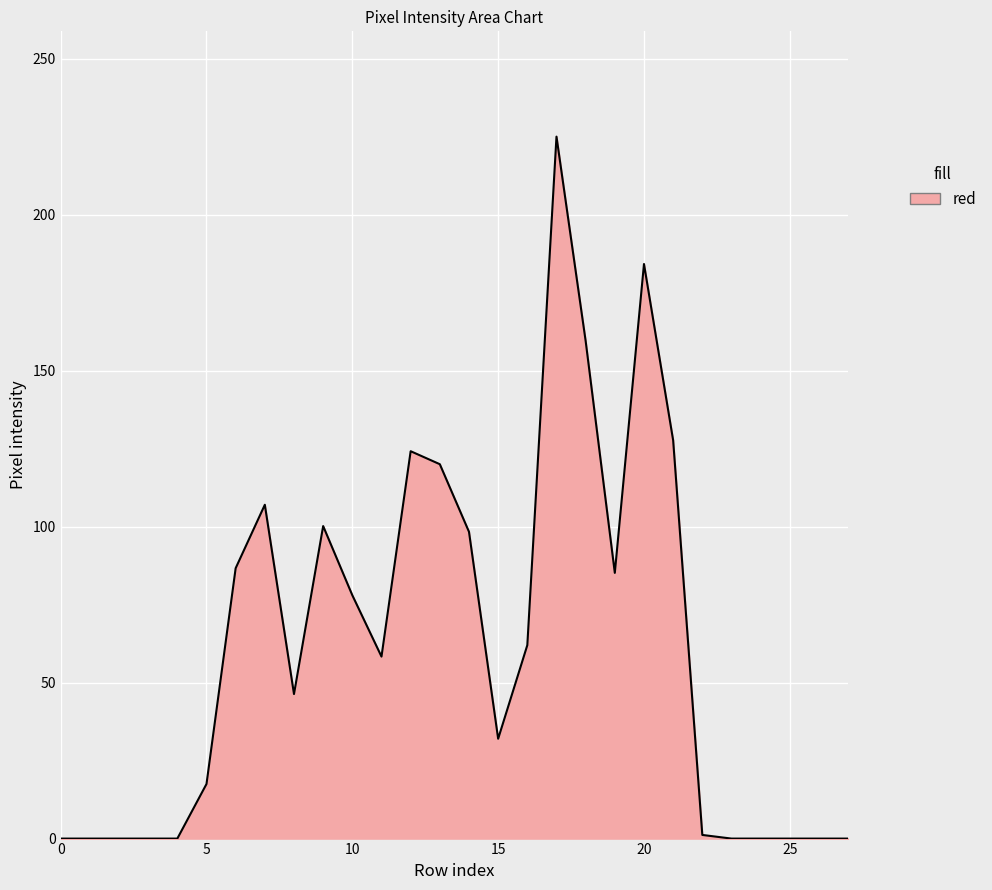

What is the maximum value shown in the chart?

225.0